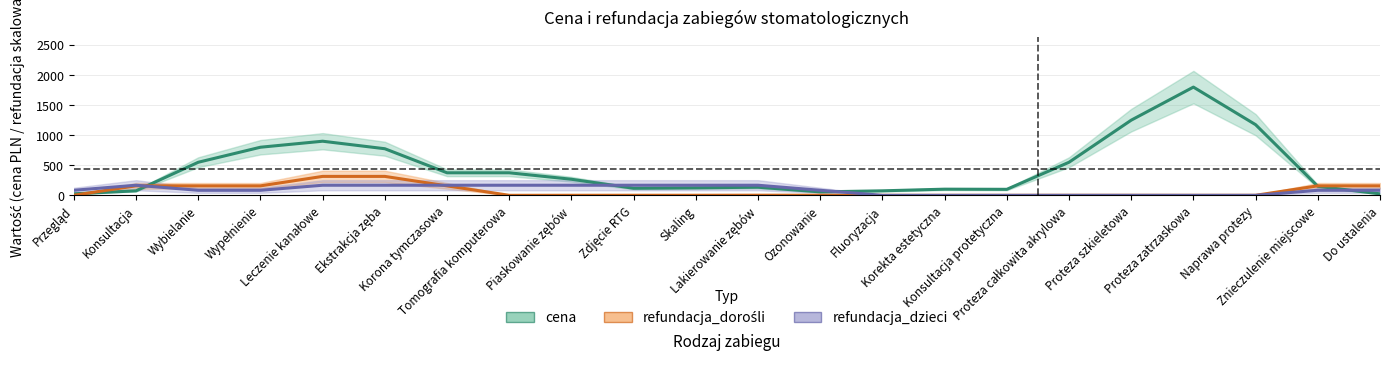

How many lines are shown in the chart?

3